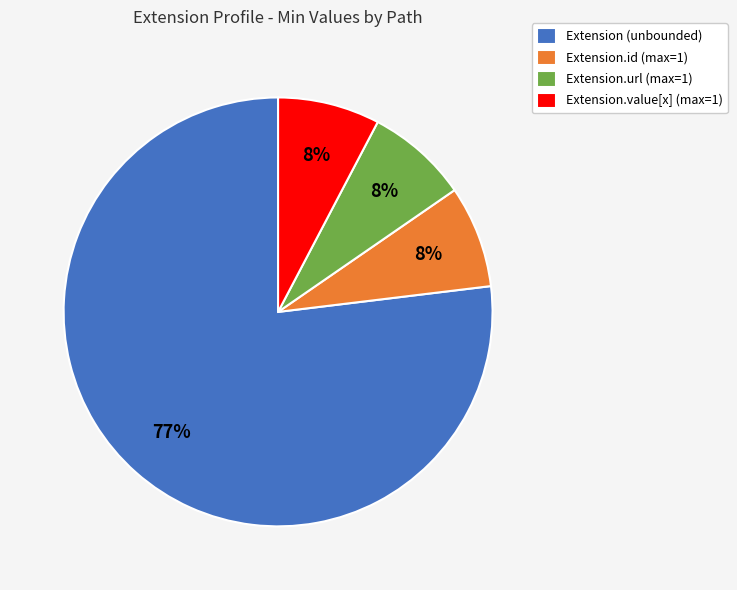

Which slice represents more than half of the pie?

Extension (unbounded)